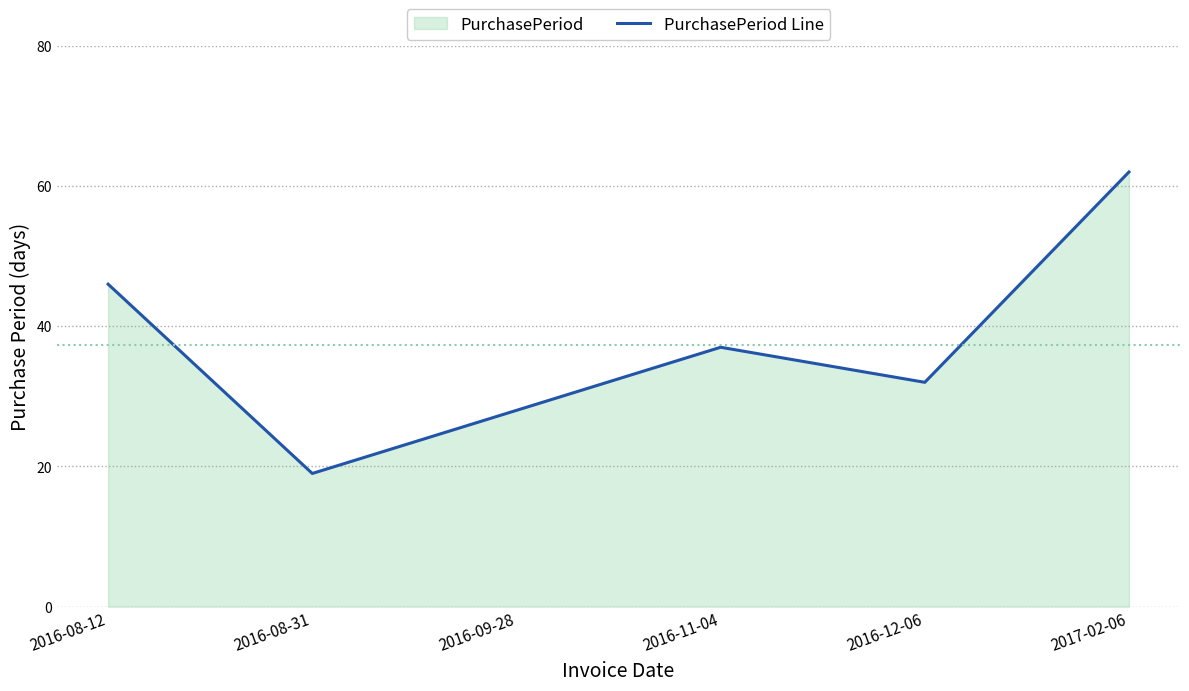

Where does the data first go above 37?

2016-08-12